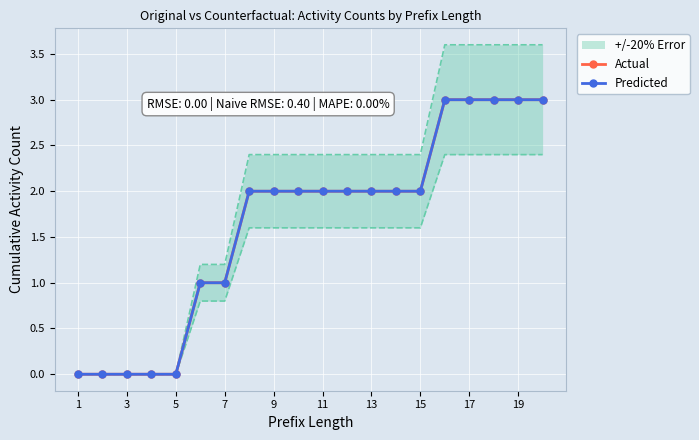

True or false: Actual has more than 0 interior local peaks.

False